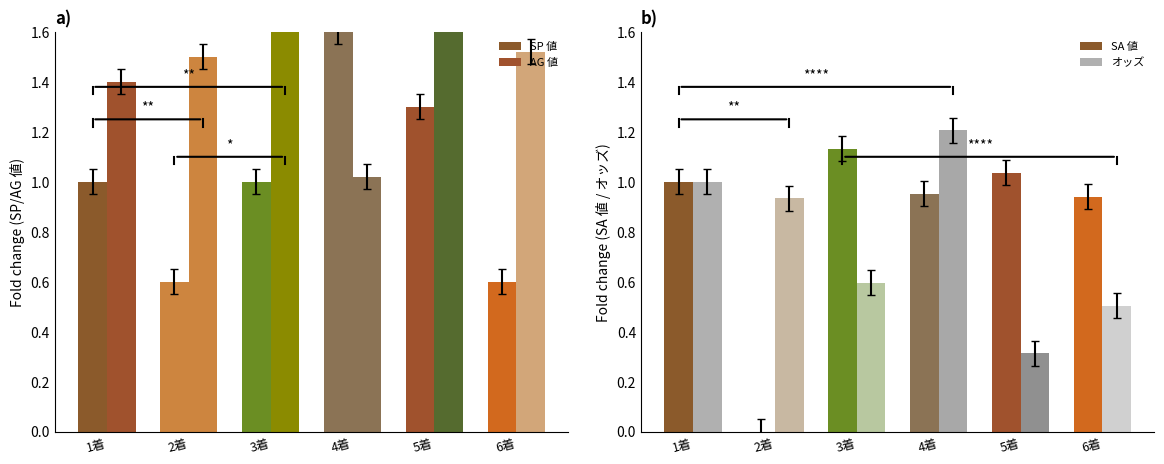

What are all the series names shown in the legend?

SP 値, AG 値, SA 値, オッズ